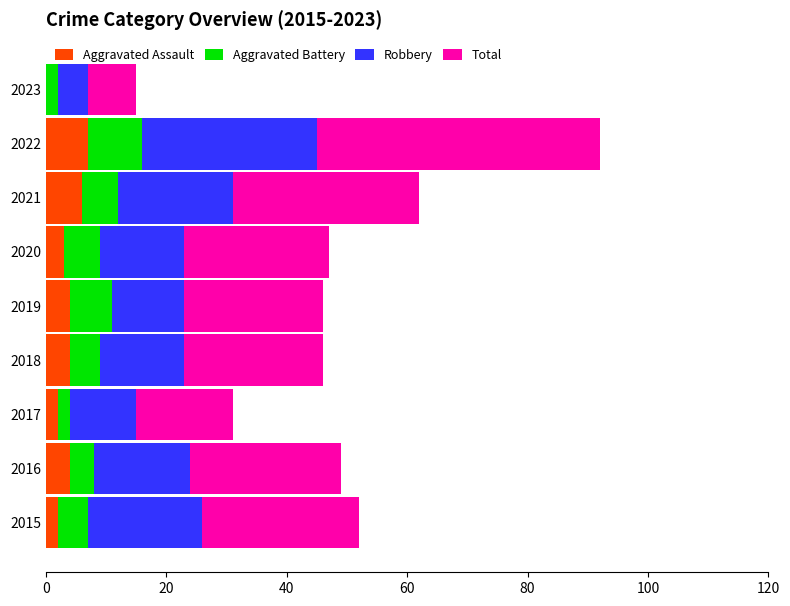

The Aggravated Assault series shows 3 at 2020. True or false?

True